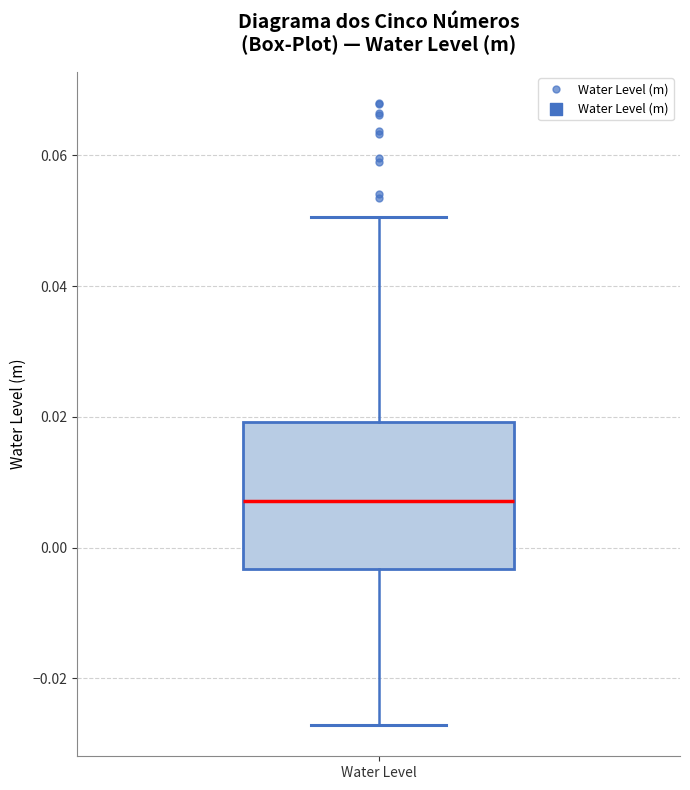

Where is the upper edge of the box for Water Level on the y-axis? The values are not printed on the chart, so give them approximately, as read against the axis.

0.020